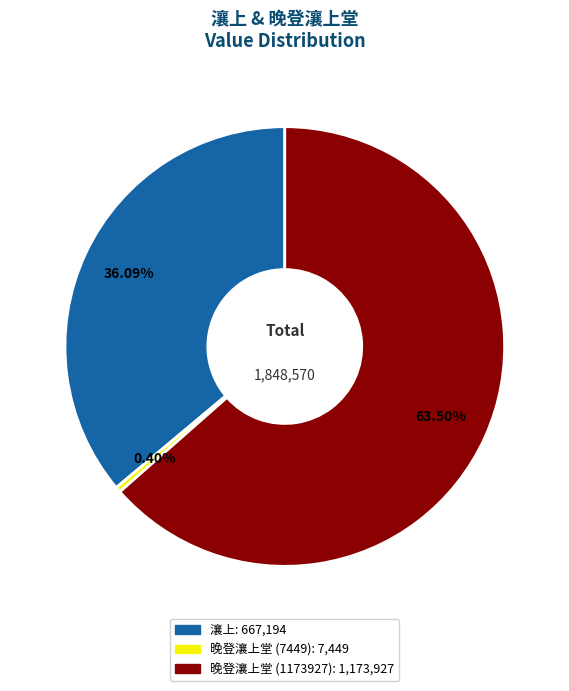

How many slices are in this pie chart?

3